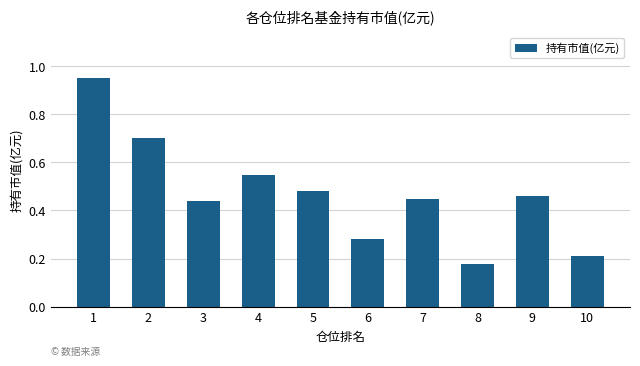

At which label is the value closest to 0?

8